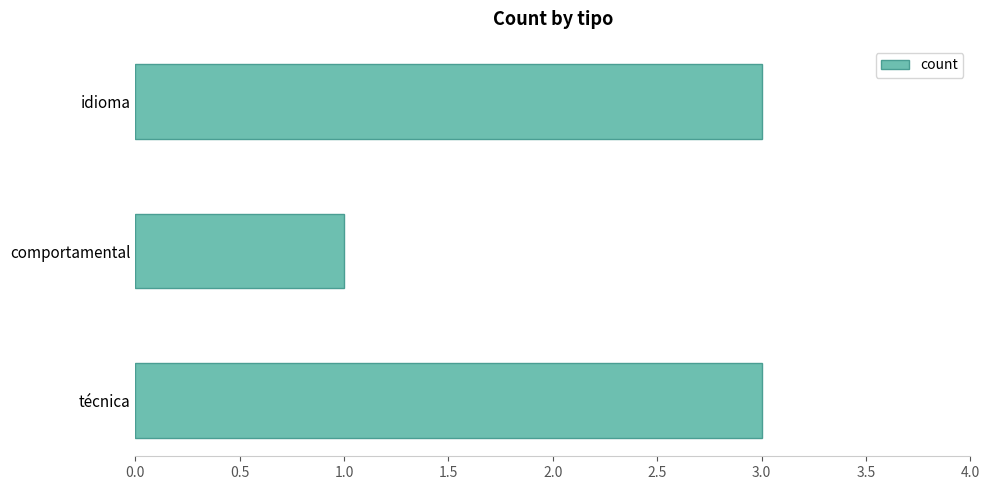

Are the bars grouped side by side (vs. stacked)?

No